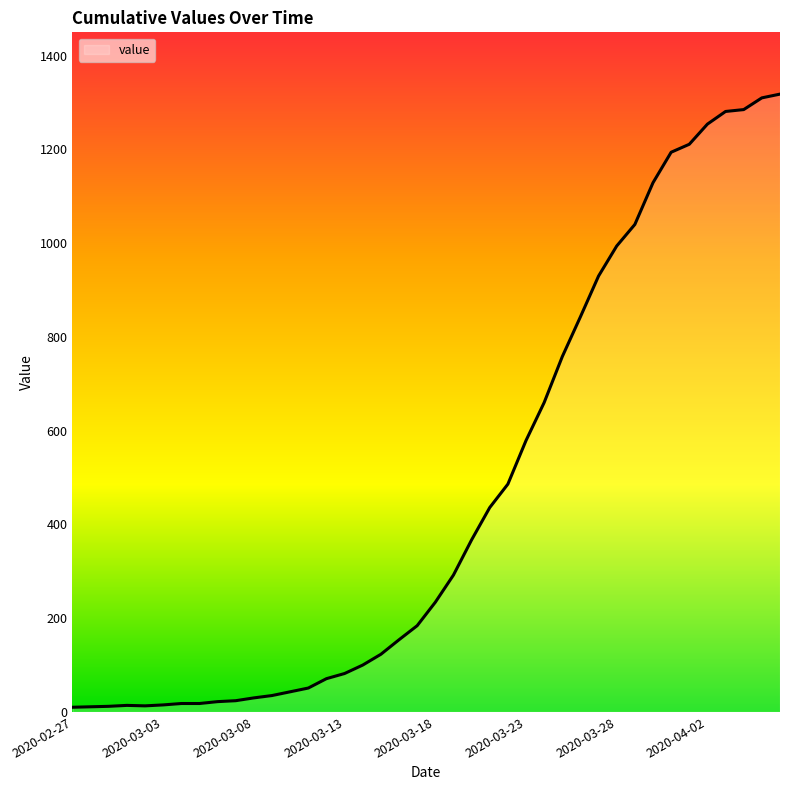

What is the difference between the maximum and minimum values?

1308